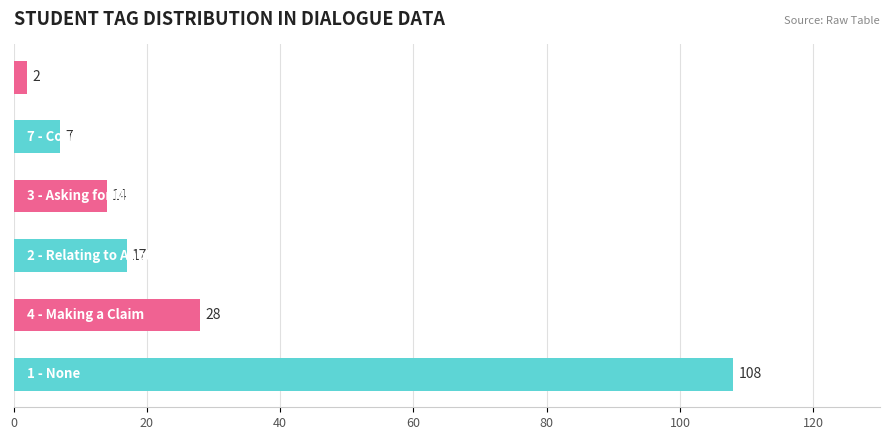

Reading bottom to top, list all the values displayed in this chart.

108	28	17	14	7	2